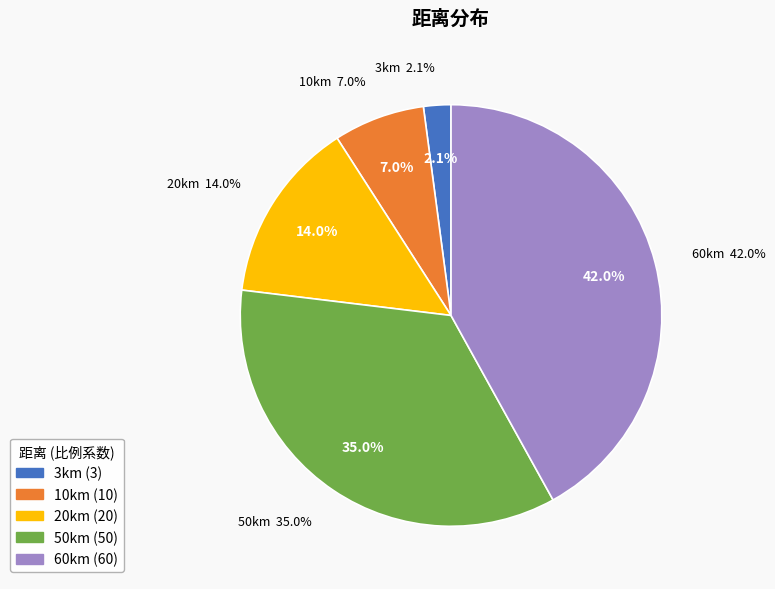

What percentage is the 50 slice, to the nearest percent?

35%